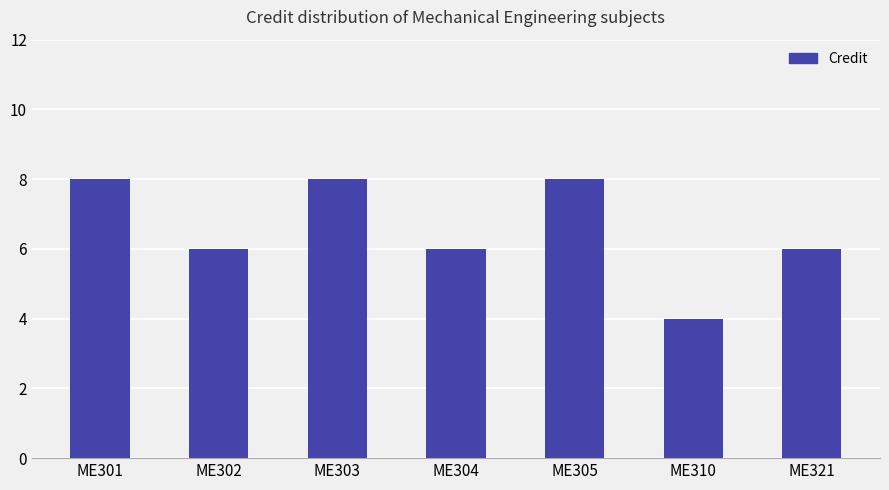

Reading right to left, list all the values displayed in this chart.

ME321=6	ME310=4	ME305=8	ME304=6	ME303=8	ME302=6	ME301=8